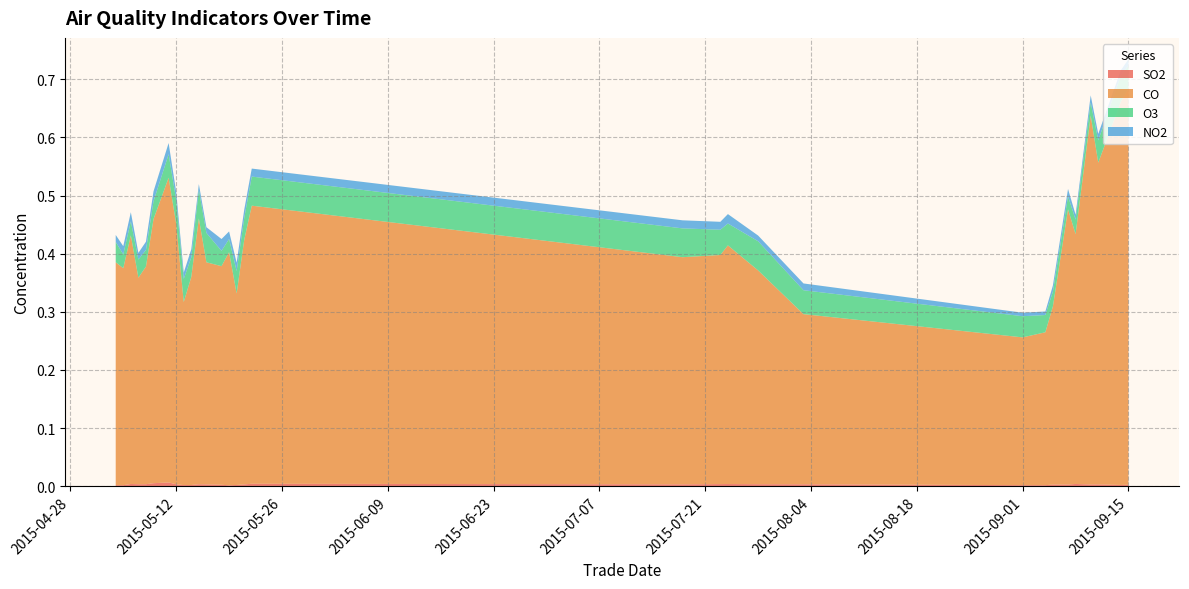

Reading right to left, extract all data points from this chart.

SO2: 2015-09-15=0.0	2015-09-14=0.0	2015-09-11=0.0	2015-09-10=0.0	2015-09-08=0.0	2015-09-07=0.0	2015-09-05=0.0	2015-09-04=0.0	2015-09-01=0.0	2015-08-03=0.0	2015-07-28=0.0	2015-07-24=0.0	2015-07-23=0.0	2015-07-18=0.0	2015-05-22=0.0	2015-05-21=0.0	2015-05-20=0.0	2015-05-19=0.0	2015-05-18=0.0	2015-05-16=0.0	2015-05-15=0.0	2015-05-14=0.0	2015-05-13=0.0	2015-05-12=0.0	2015-05-11=0.0	2015-05-09=0.0	2015-05-08=0.0	2015-05-07=0.0	2015-05-06=0.0	2015-05-05=0.0	2015-05-04=0.0
CO: 2015-09-15=0.7	2015-09-14=0.7	2015-09-11=0.6	2015-09-10=0.6	2015-09-08=0.4	2015-09-07=0.5	2015-09-05=0.3	2015-09-04=0.3	2015-09-01=0.3	2015-08-03=0.3	2015-07-28=0.4	2015-07-24=0.4	2015-07-23=0.4	2015-07-18=0.4	2015-05-22=0.5	2015-05-21=0.4	2015-05-20=0.3	2015-05-19=0.4	2015-05-18=0.4	2015-05-16=0.4	2015-05-15=0.5	2015-05-14=0.4	2015-05-13=0.3	2015-05-12=0.4	2015-05-11=0.5	2015-05-09=0.5	2015-05-08=0.4	2015-05-07=0.4	2015-05-06=0.4	2015-05-05=0.4	2015-05-04=0.4
O3: 2015-09-15=0.0	2015-09-14=0.0	2015-09-11=0.0	2015-09-10=0.0	2015-09-08=0.0	2015-09-07=0.0	2015-09-05=0.0	2015-09-04=0.0	2015-09-01=0.0	2015-08-03=0.0	2015-07-28=0.1	2015-07-24=0.0	2015-07-23=0.0	2015-07-18=0.0	2015-05-22=0.1	2015-05-21=0.0	2015-05-20=0.0	2015-05-19=0.0	2015-05-18=0.0	2015-05-16=0.1	2015-05-15=0.0	2015-05-14=0.0	2015-05-13=0.0	2015-05-12=0.0	2015-05-11=0.0	2015-05-09=0.0	2015-05-08=0.0	2015-05-07=0.0	2015-05-06=0.0	2015-05-05=0.0	2015-05-04=0.0
NO2: 2015-09-15=0.0	2015-09-14=0.0	2015-09-11=0.0	2015-09-10=0.0	2015-09-08=0.0	2015-09-07=0.0	2015-09-05=0.0	2015-09-04=0.0	2015-09-01=0.0	2015-08-03=0.0	2015-07-28=0.0	2015-07-24=0.0	2015-07-23=0.0	2015-07-18=0.0	2015-05-22=0.0	2015-05-21=0.0	2015-05-20=0.0	2015-05-19=0.0	2015-05-18=0.0	2015-05-16=0.0	2015-05-15=0.0	2015-05-14=0.0	2015-05-13=0.0	2015-05-12=0.0	2015-05-11=0.0	2015-05-09=0.0	2015-05-08=0.0	2015-05-07=0.0	2015-05-06=0.0	2015-05-05=0.0	2015-05-04=0.0